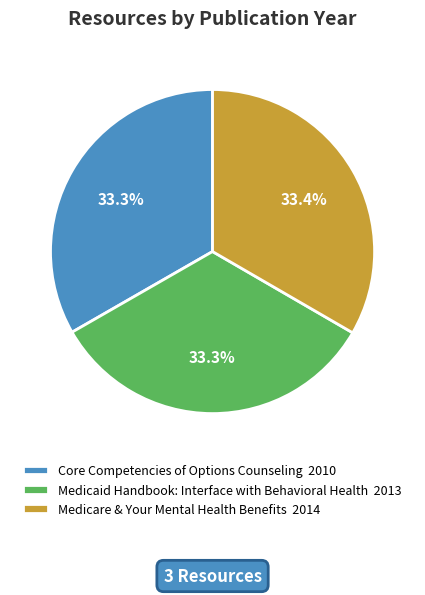

What is the ratio of the value at Medicare & Your Mental Health Benefits 2014 to the value at Core Competencies of Options Counseling 2010?

1.0